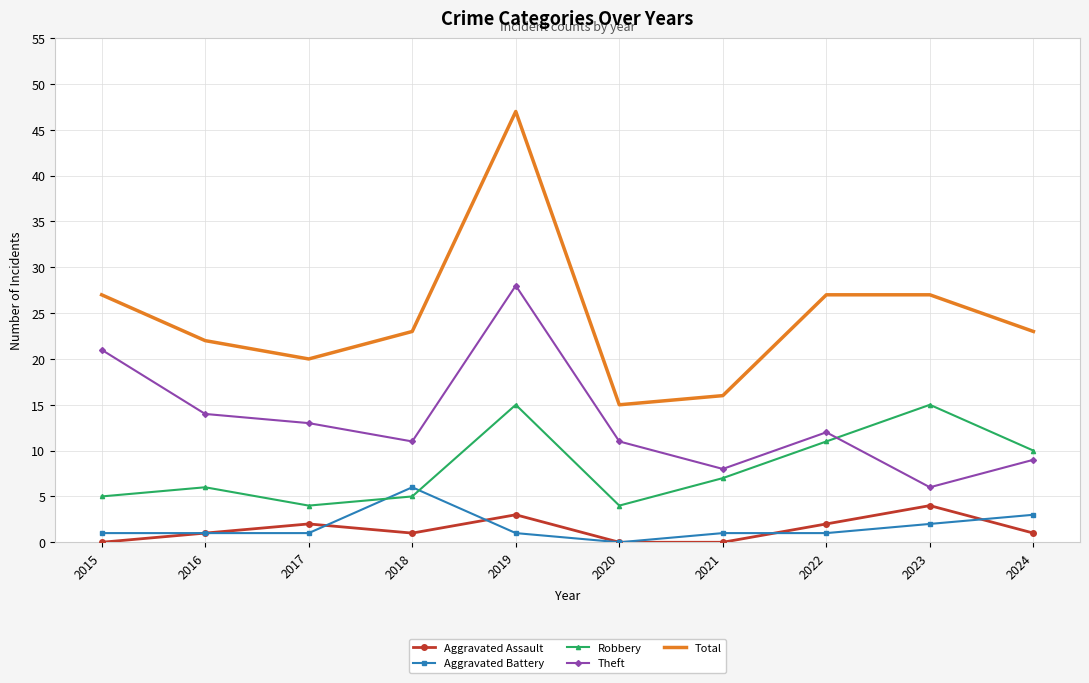

What is the approximate value of Total at 2017?

20